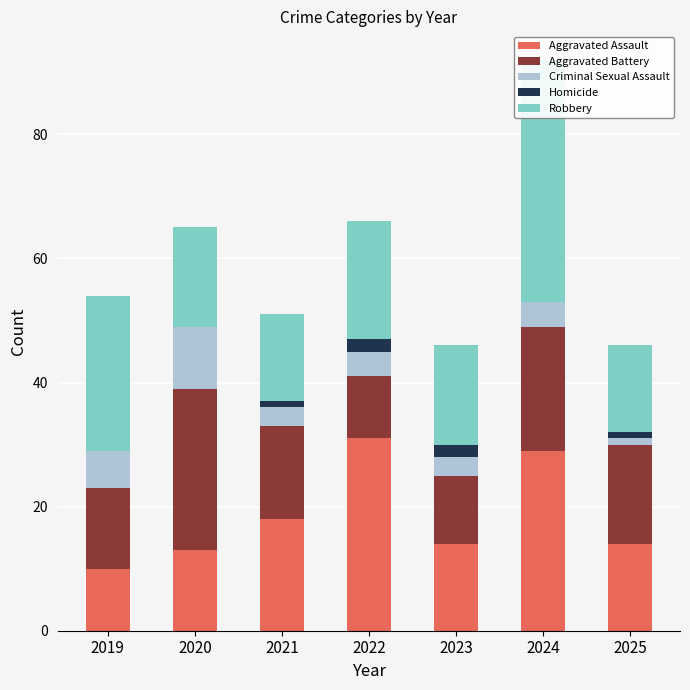

List the labels in order of Criminal Sexual Assault value, largest first.

2020, 2019, 2022, 2024, 2021, 2023, 2025